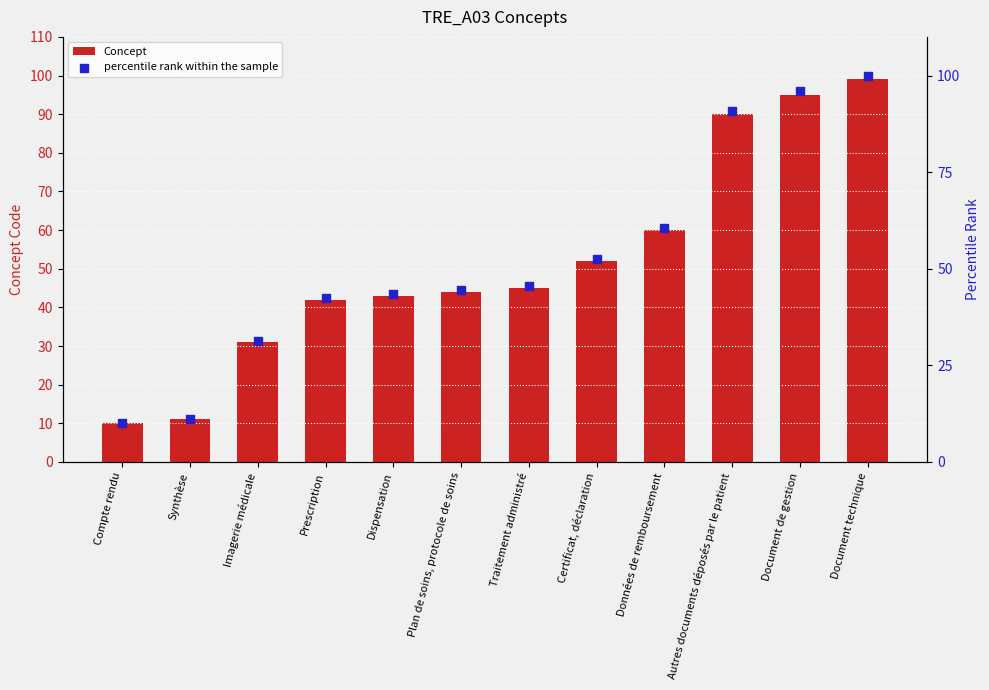

Which series contains the lowest Y value?

Concept